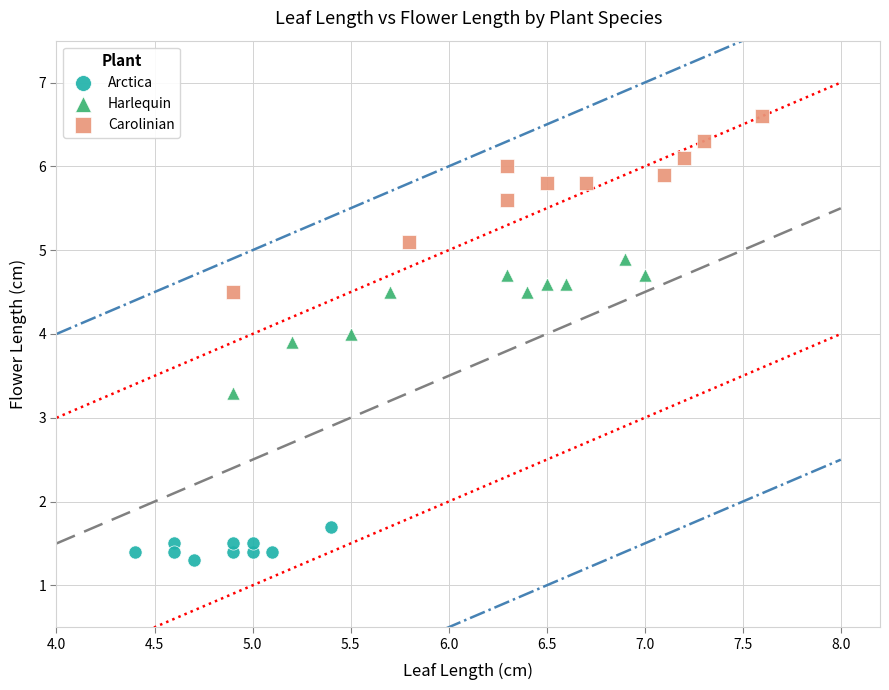

Which series has the widest spread of Y values?

Carolinian